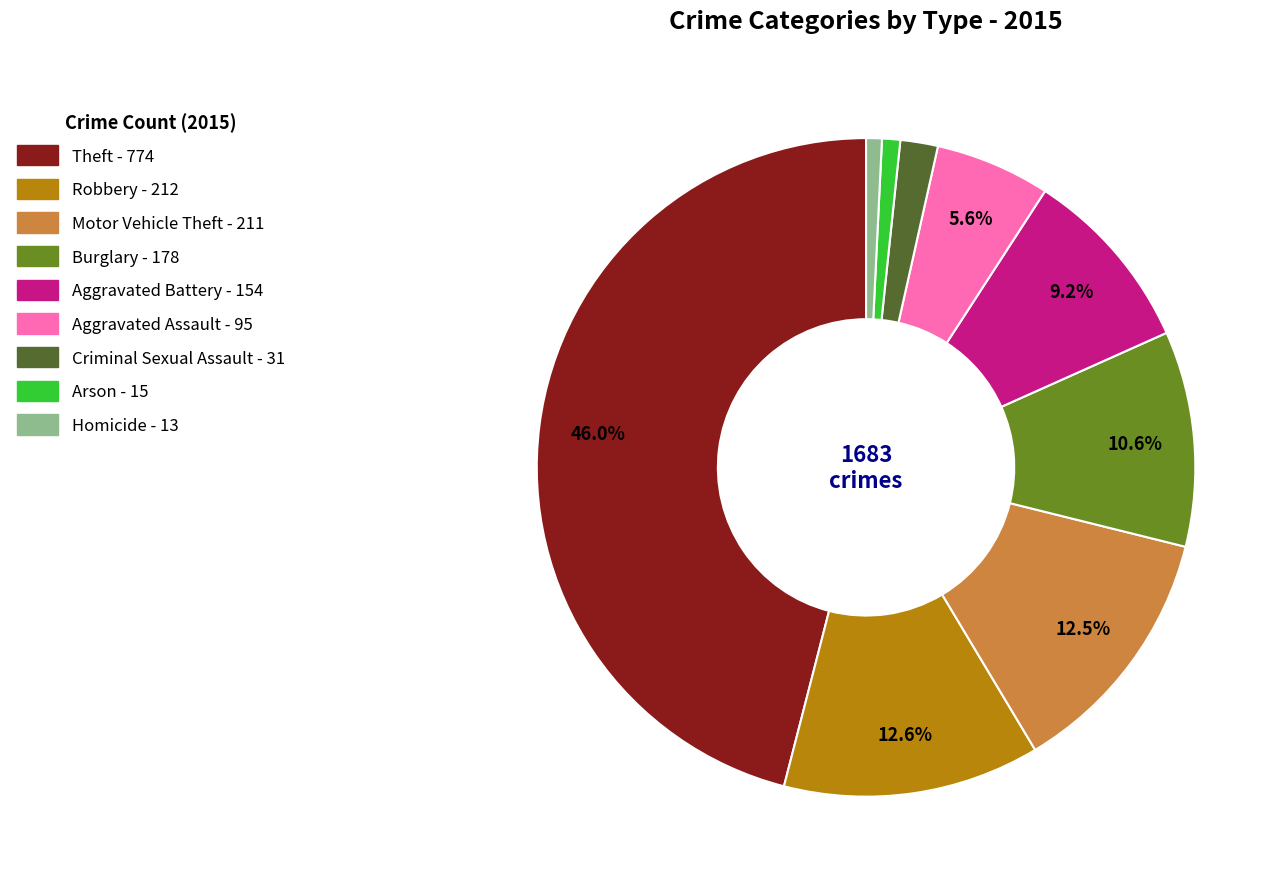

Between Arson and Motor Vehicle Theft, which is larger?

Motor Vehicle Theft